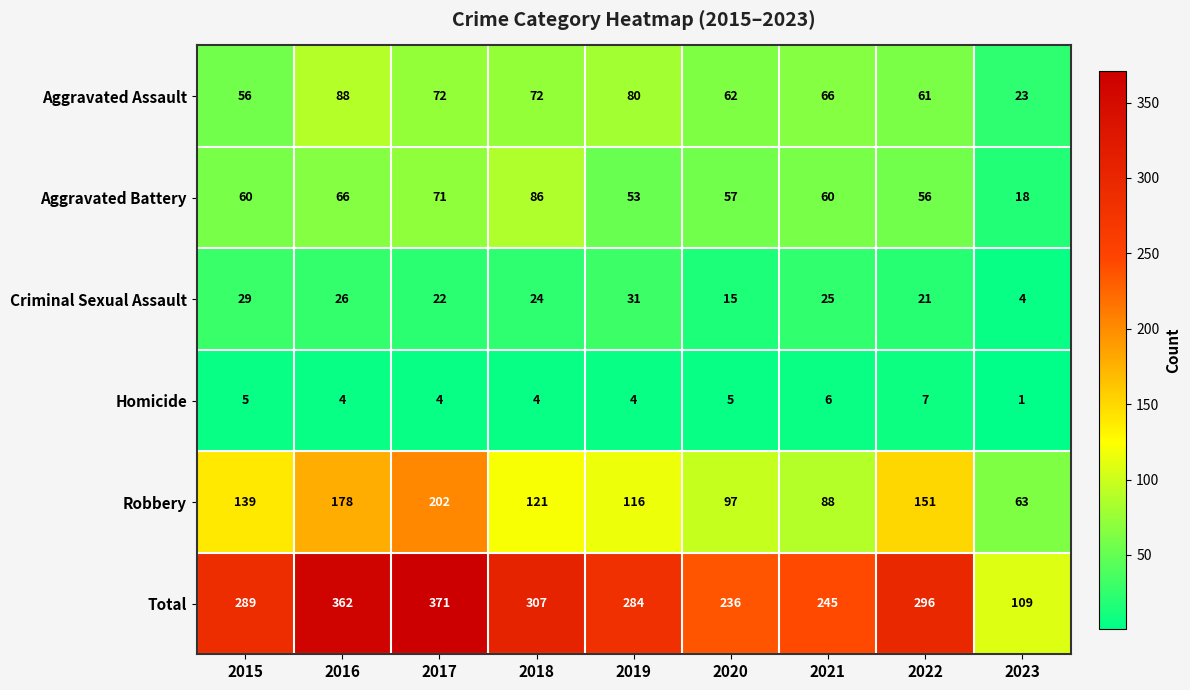

What is the difference between the highest and lowest values at 2016?

358